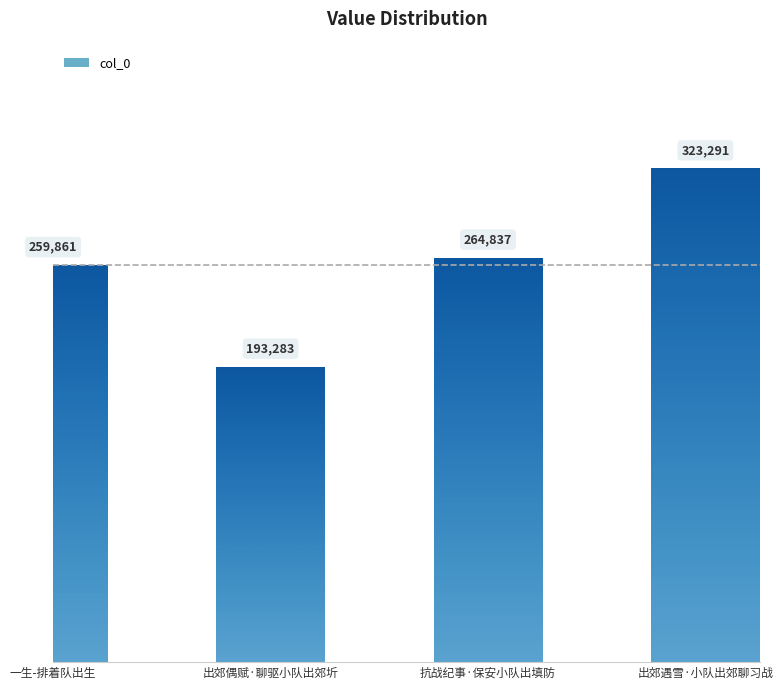

What is the sum of all values?

1041272